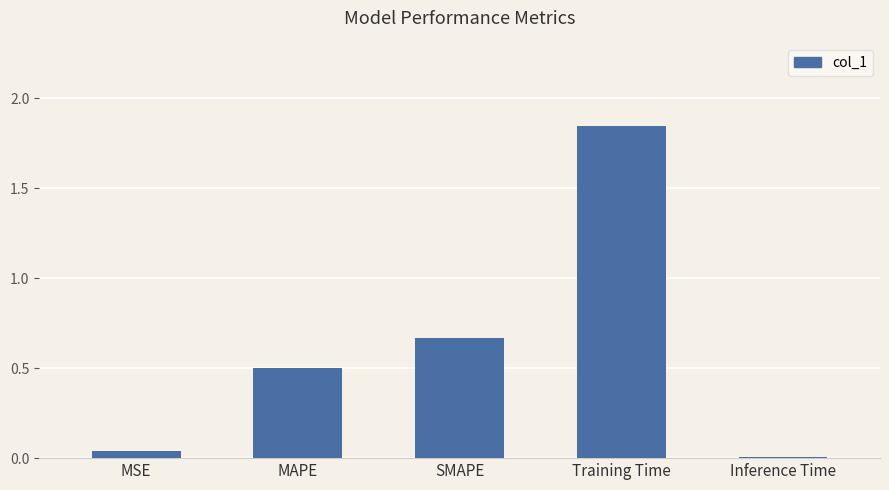

What is the sum of the values at MAPE and Inference Time?

0.5